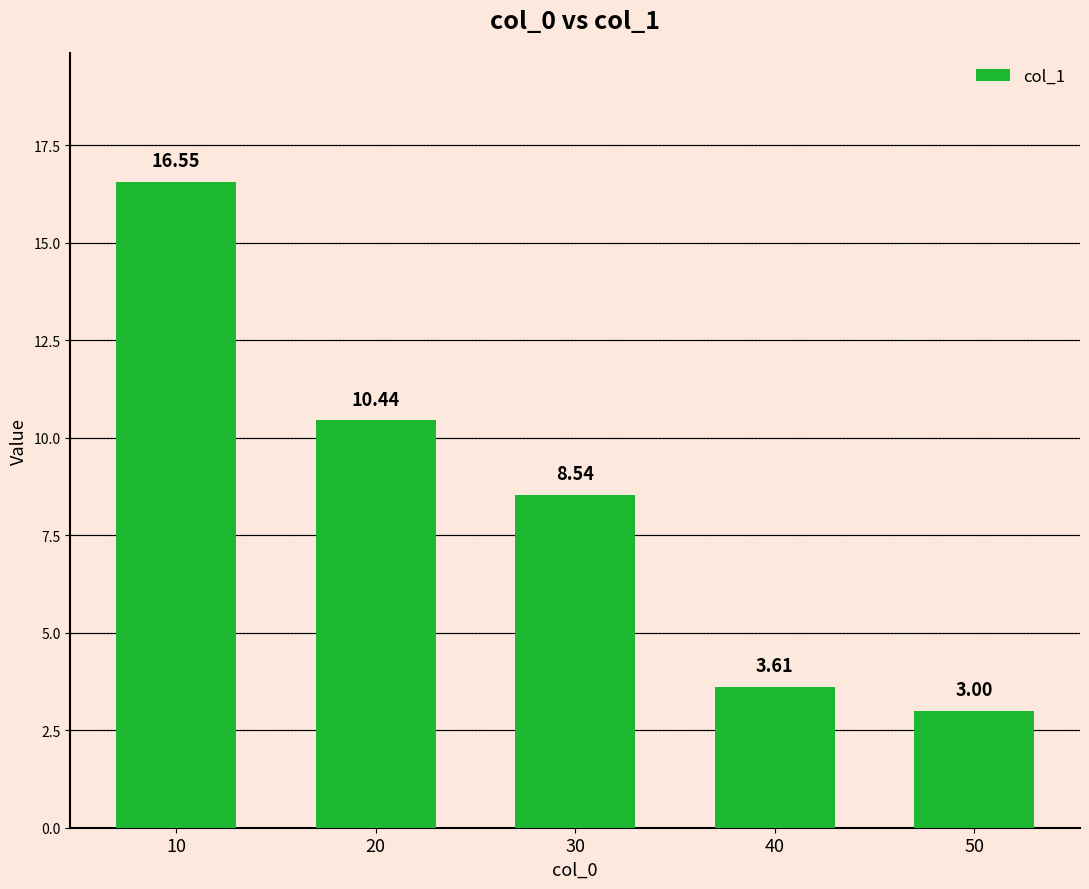

What is the sum of the values at 10 and 20?

27.0